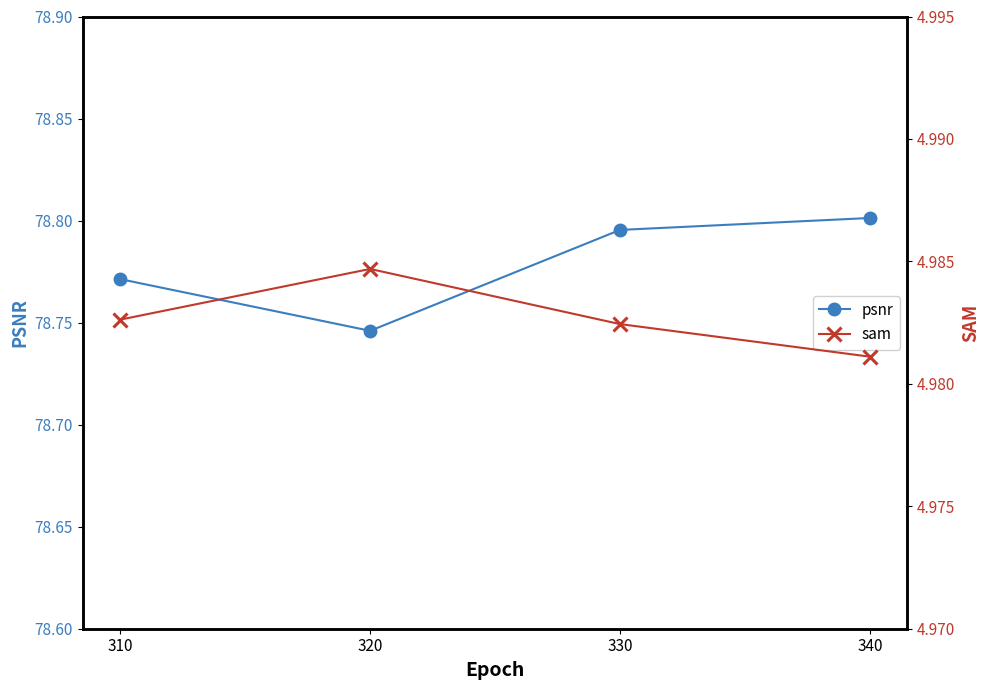

List the series in order of their overall mean, highest first.

psnr, sam